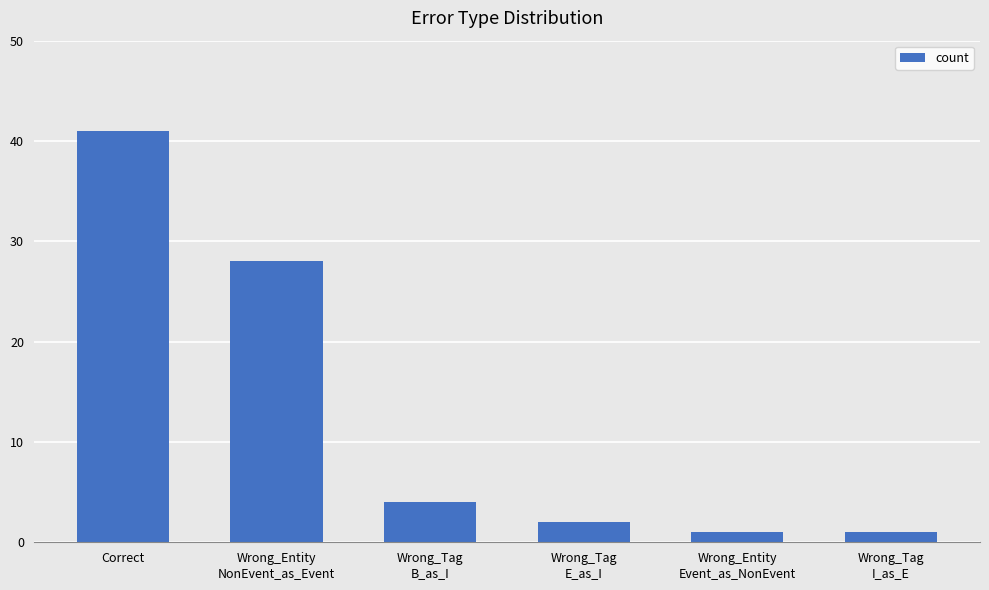

What is the greatest value displayed?

41